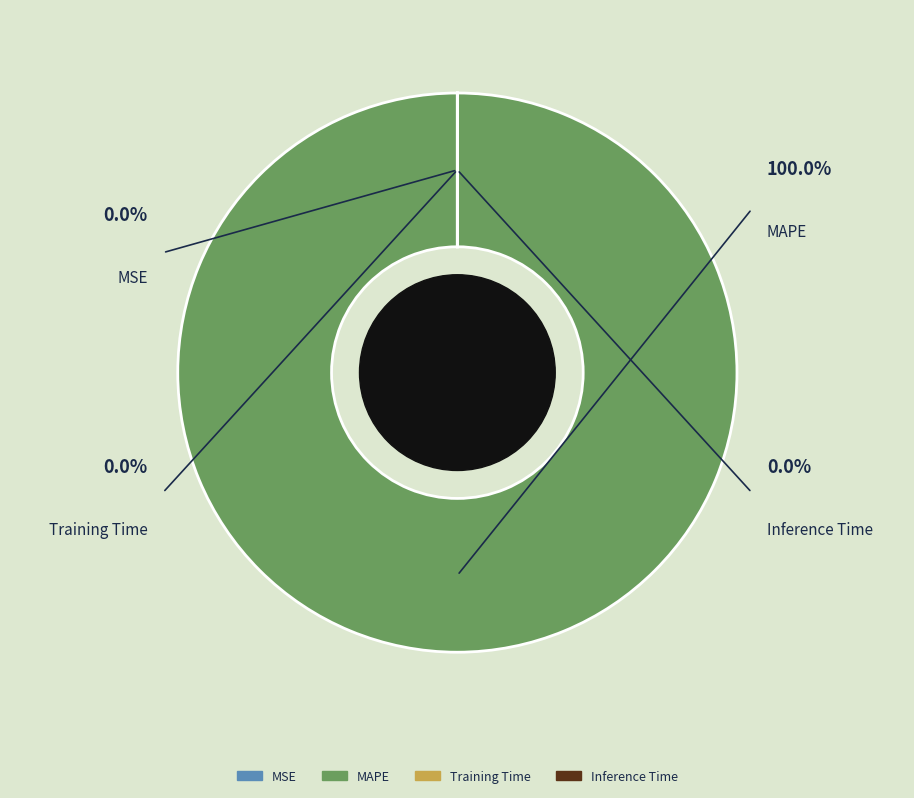

Is there any slice that represents more than half of the pie?

Yes